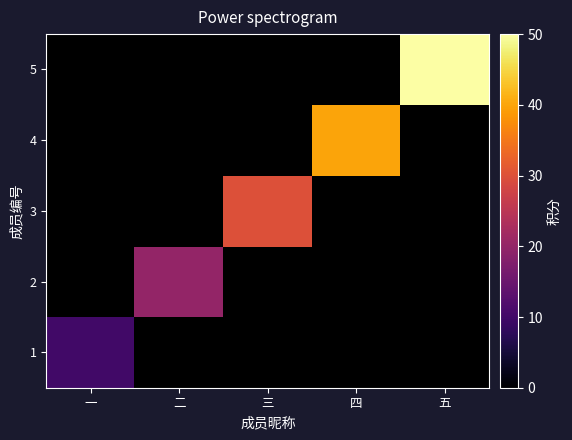

Which has a higher value, 一 or 三?

三